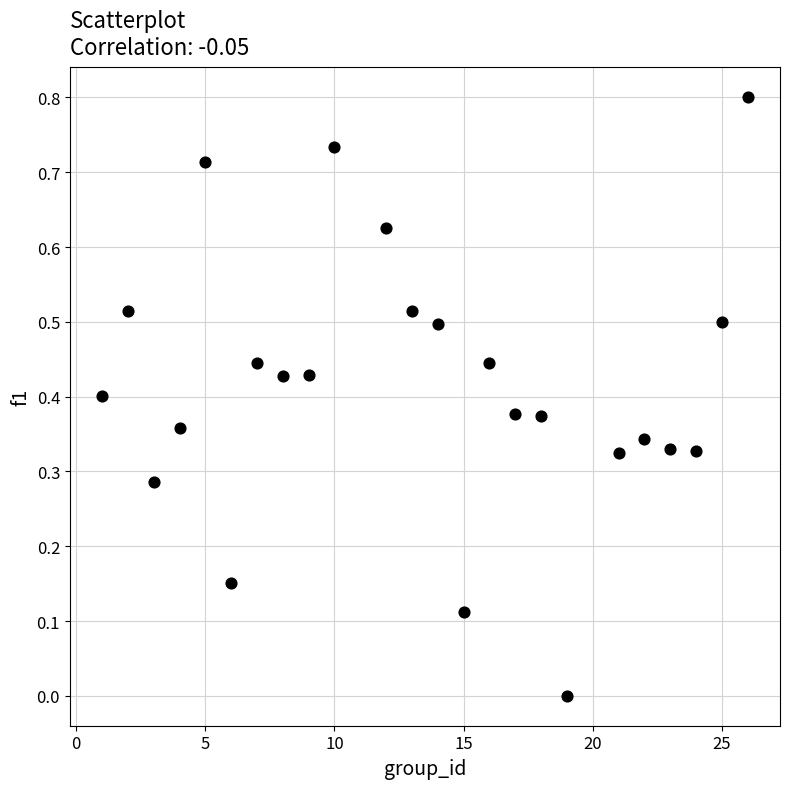

What is the range of X values (max minus min)?

25.0